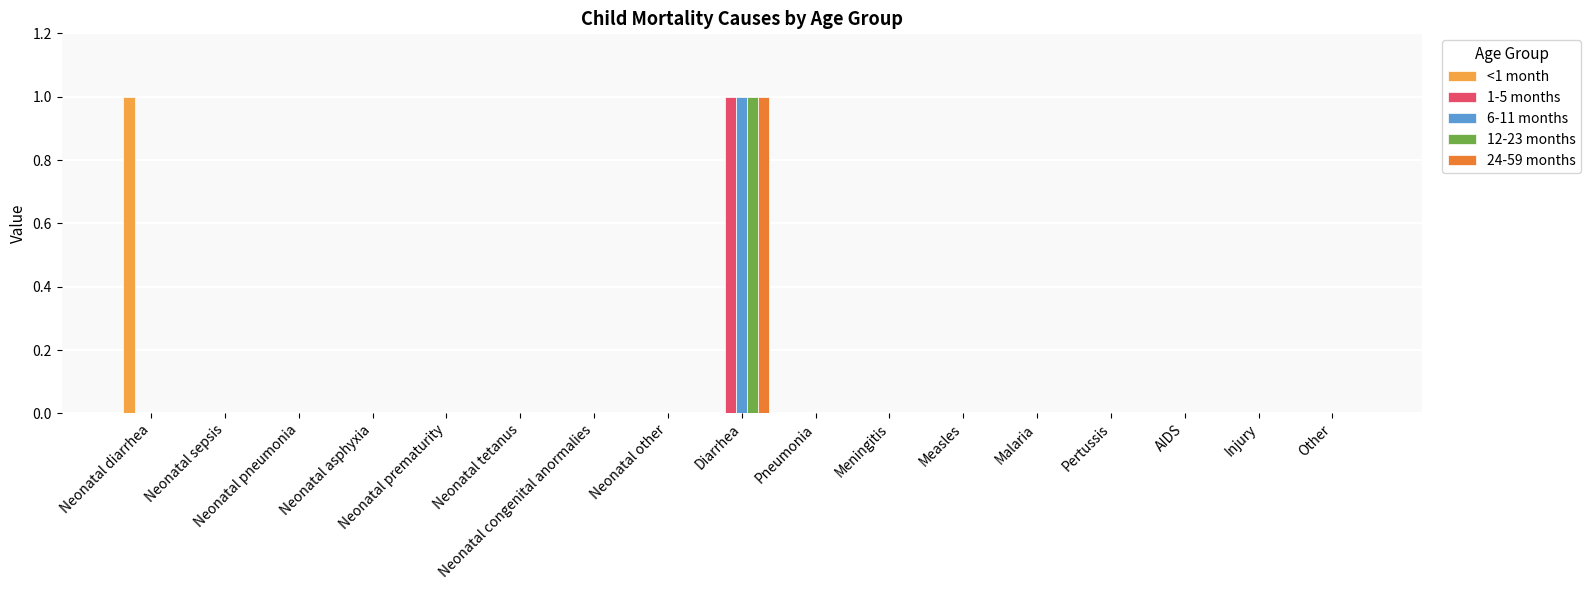

The 12-23 months series shows -1 at Malaria. True or false?

False